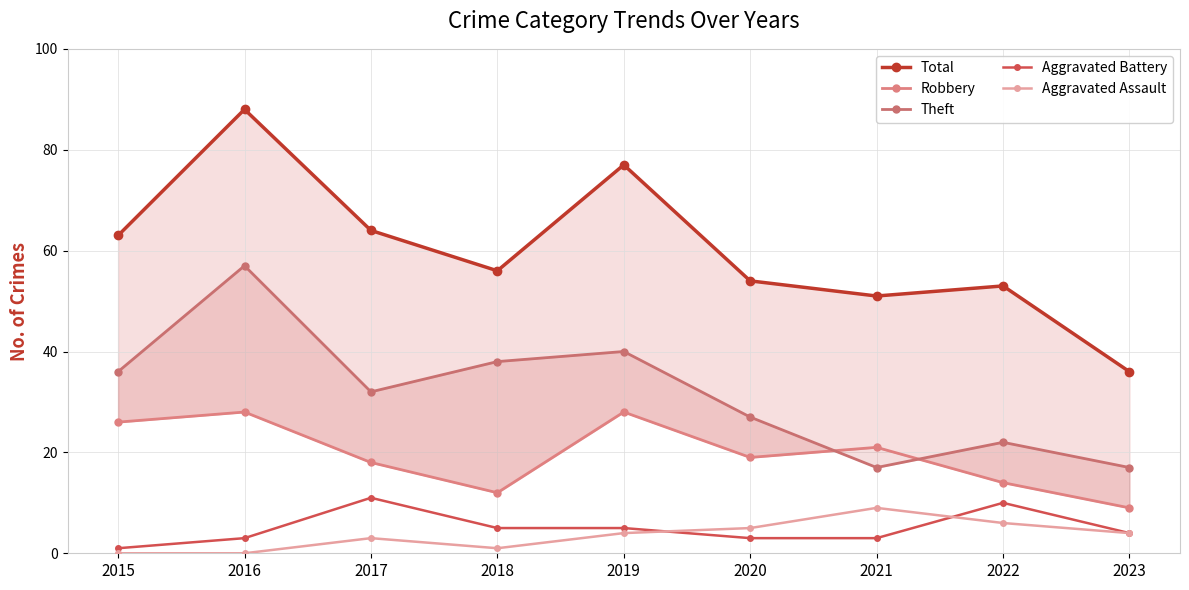

At which label does Robbery first exceed 19?

2015